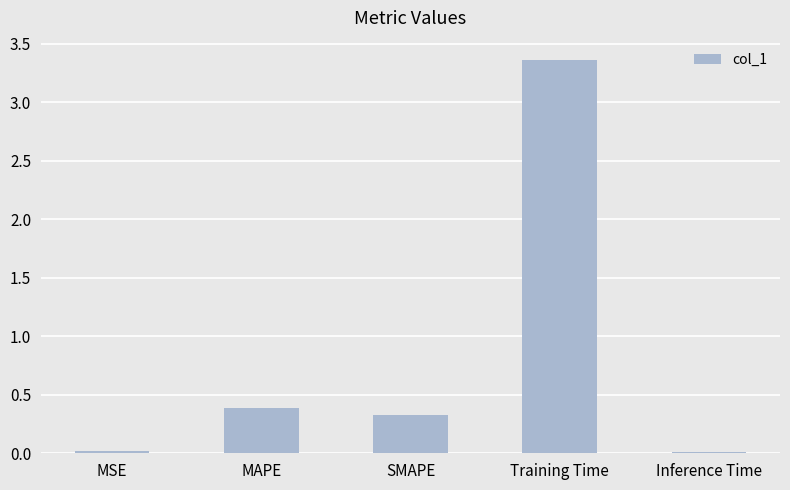

What is the value of the 3rd bar from the left?

0.3